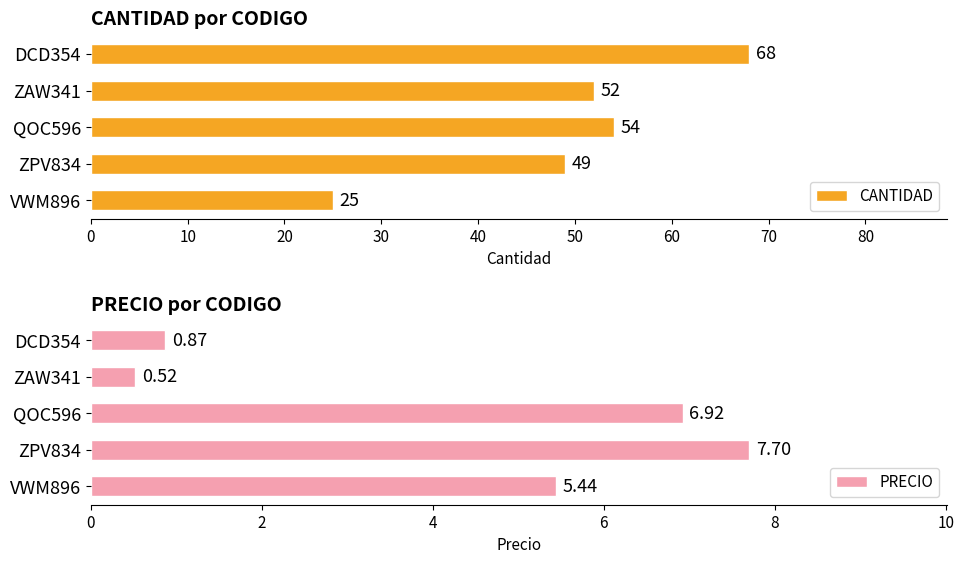

What value does the CANTIDAD series have at ZAW341?

52